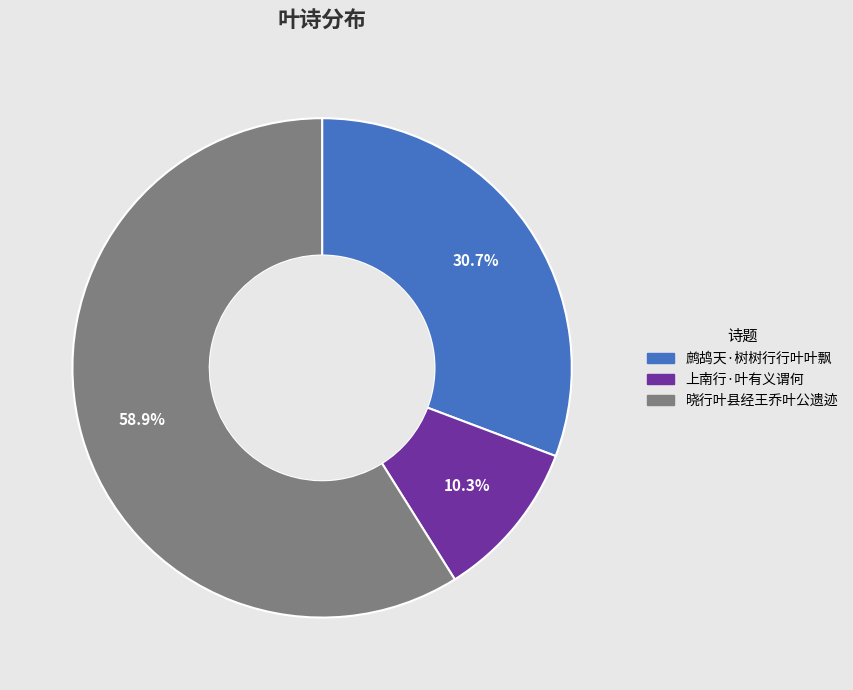

To the nearest percent, what is the combined percentage of 上南行·叶有义谓何 and 晓行叶县经王乔叶公遗迹?

69%